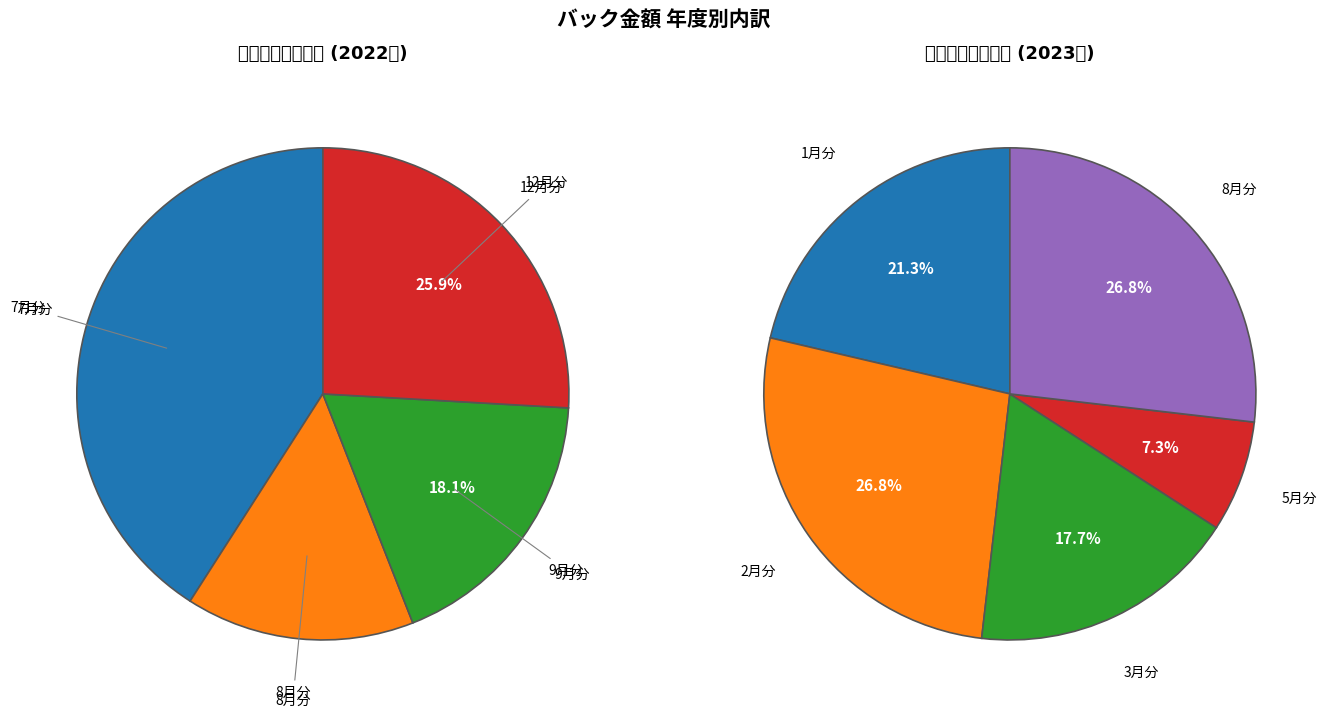

Count the number of slices in the pie.

9